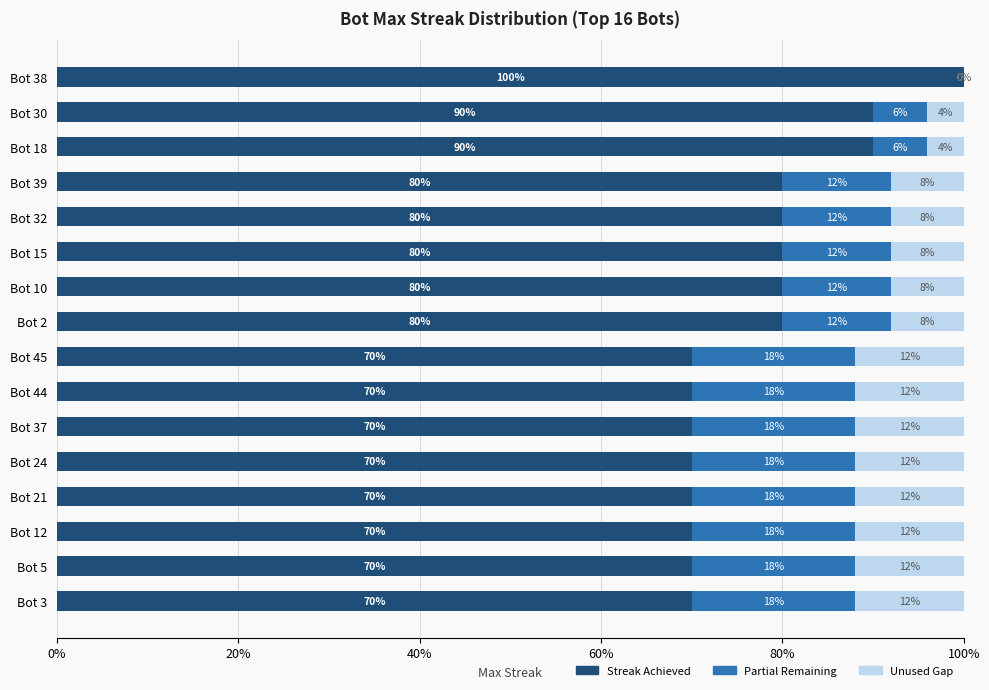

What are all the series names shown in the legend?

Streak Achieved, Partial Remaining, Unused Gap